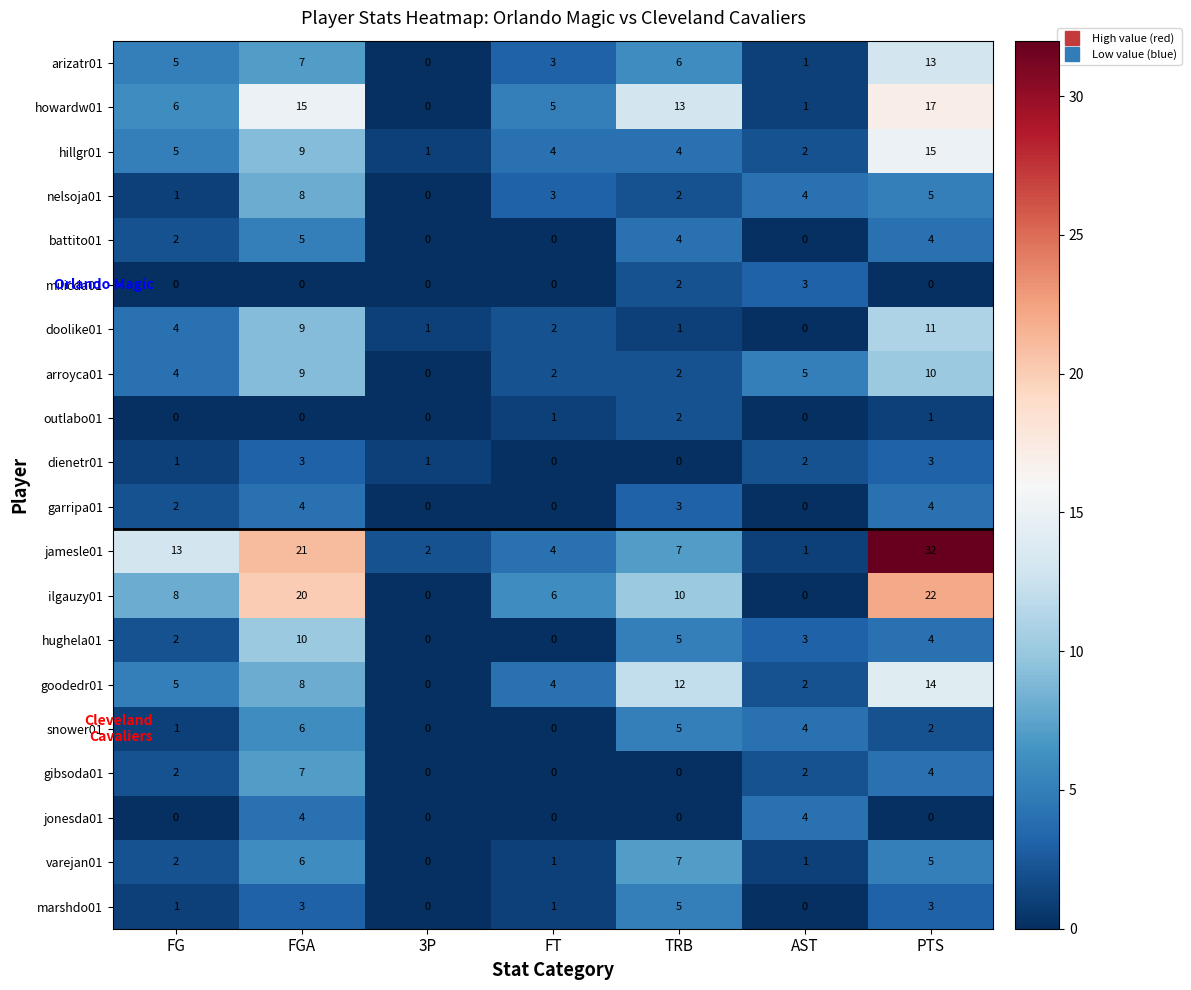

Which label corresponds to the largest value in the chart?

PTS